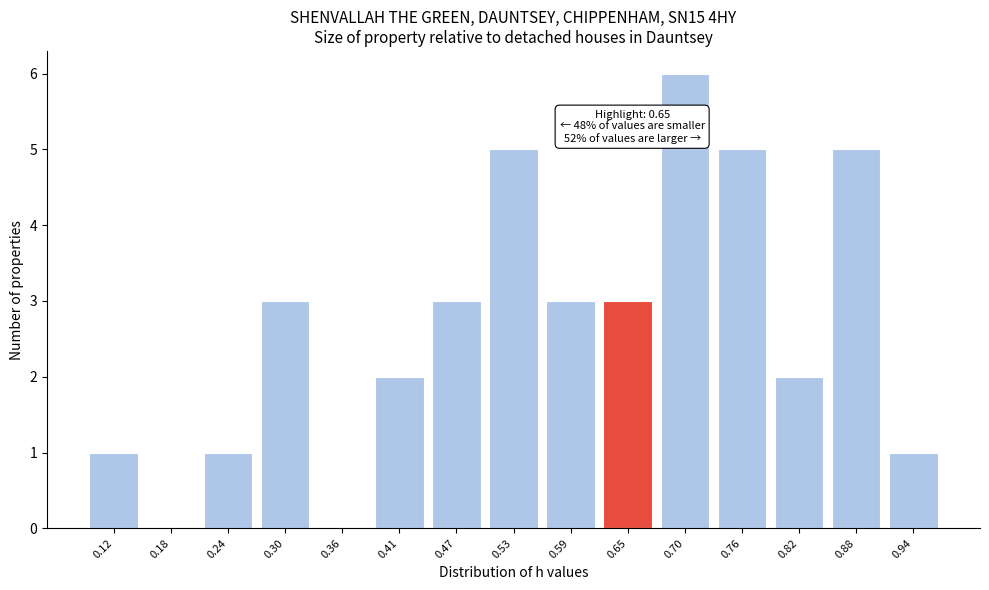

Over which range of the x-axis is the bar tallest?

0.67 to 0.73